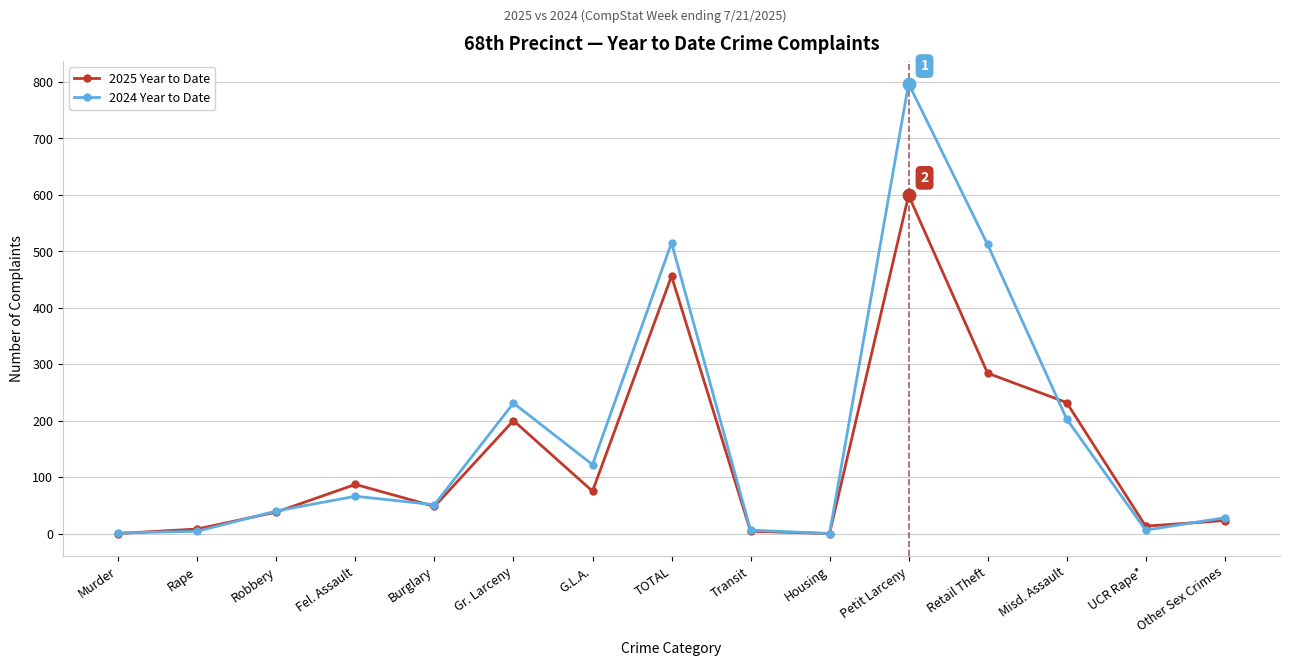

At how many categories does at least one series exceed 182?

5